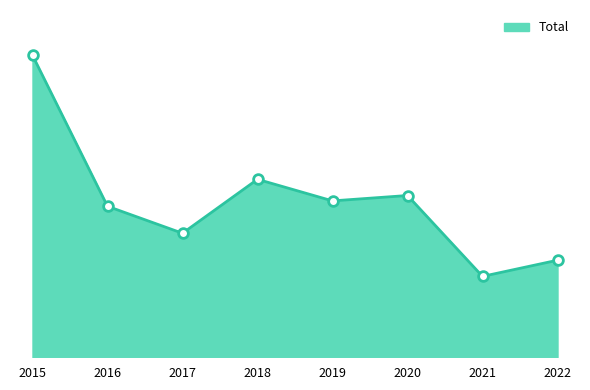

Reading right to left, what are all the values shown in this chart?

2022=18	2021=15	2020=30	2019=29	2018=33	2017=23	2016=28	2015=56